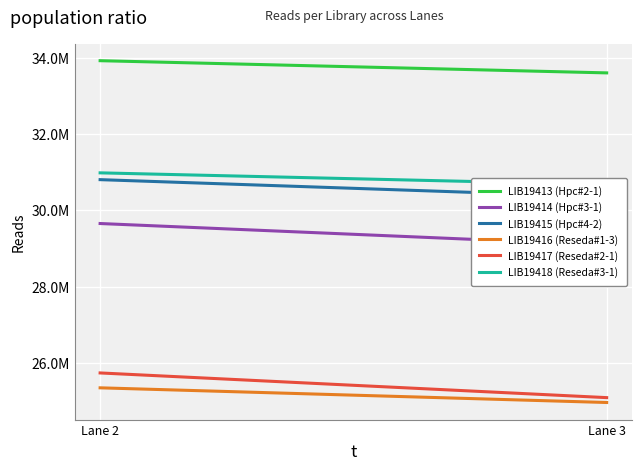

Rank the series at Lane 3 from highest to lowest value.

LIB19413 (Hpc#2-1), LIB19418 (Reseda#3-1), LIB19415 (Hpc#4-2), LIB19414 (Hpc#3-1), LIB19417 (Reseda#2-1), LIB19416 (Reseda#1-3)